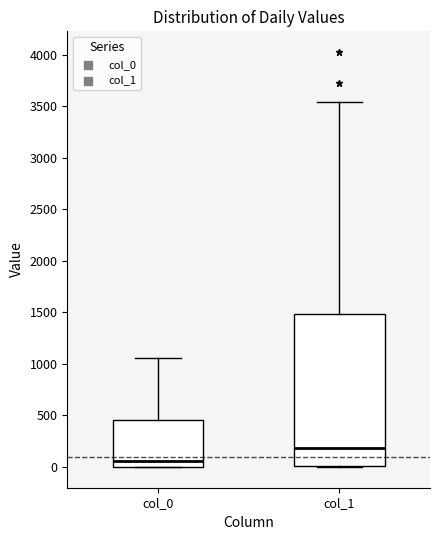

Which box is the tallest, from its lower edge to its upper edge?

col_1